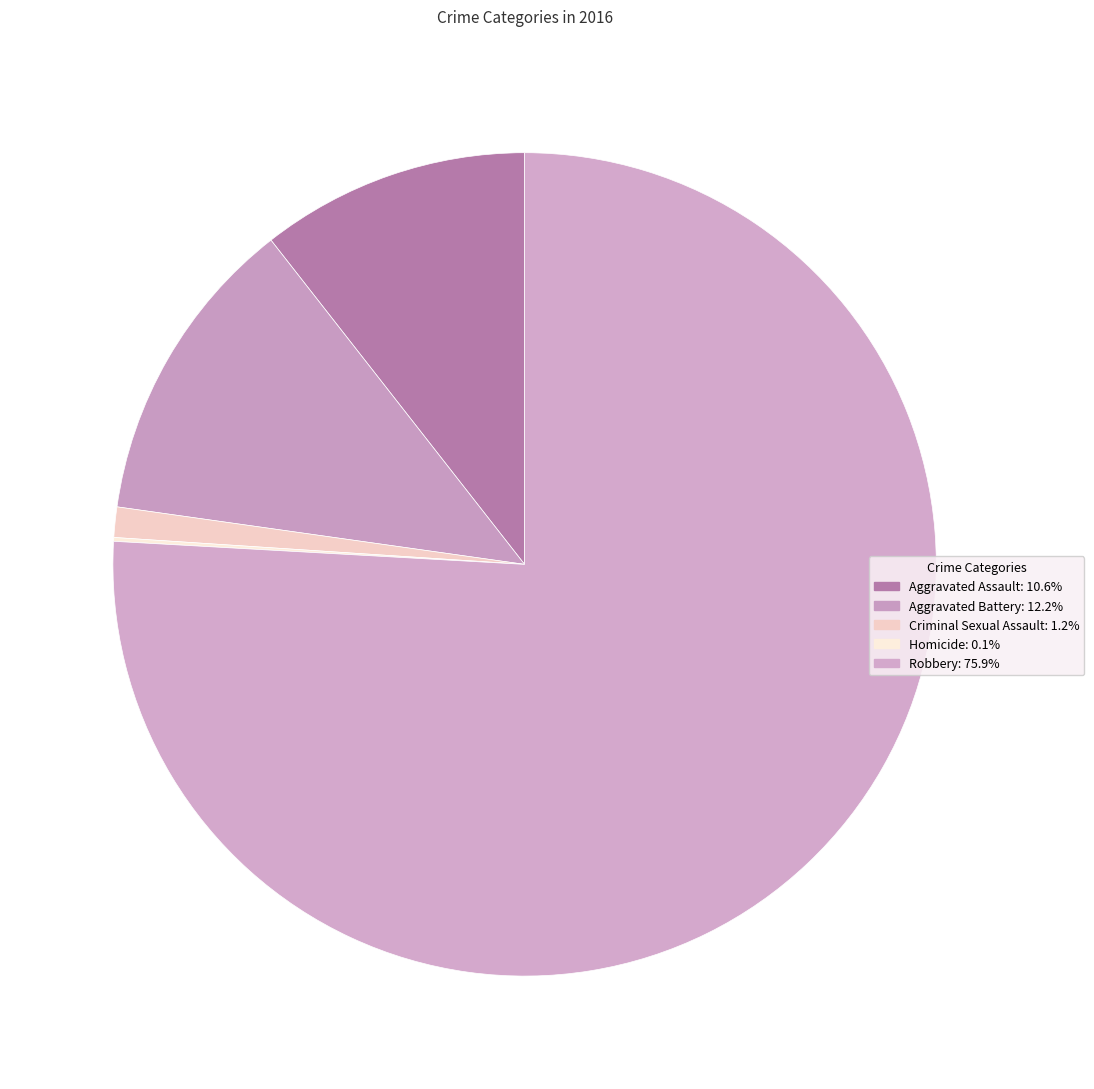

Which slice represents more than half of the pie?

Robbery